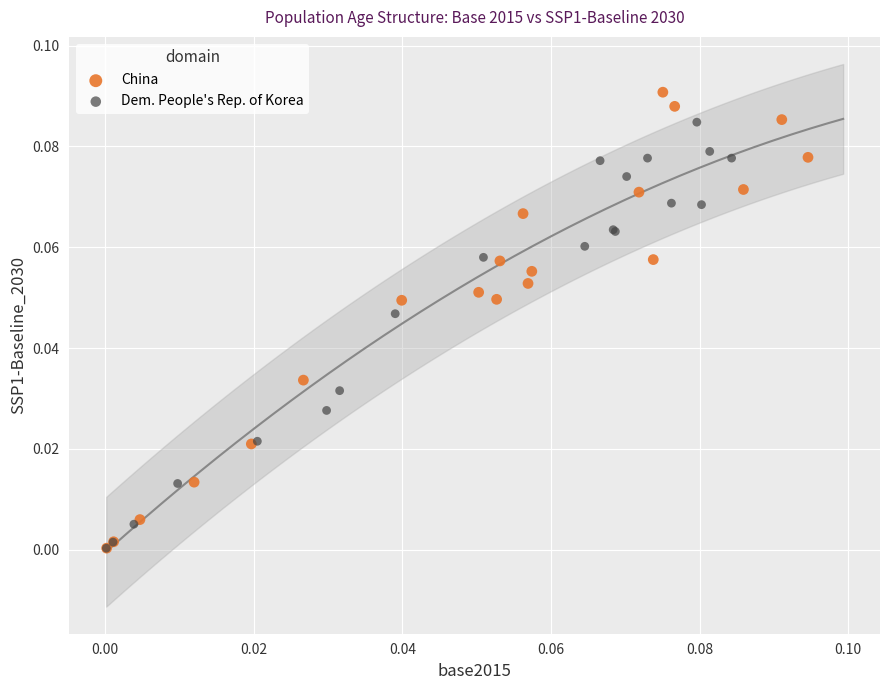

Which series contains the highest Y value?

China